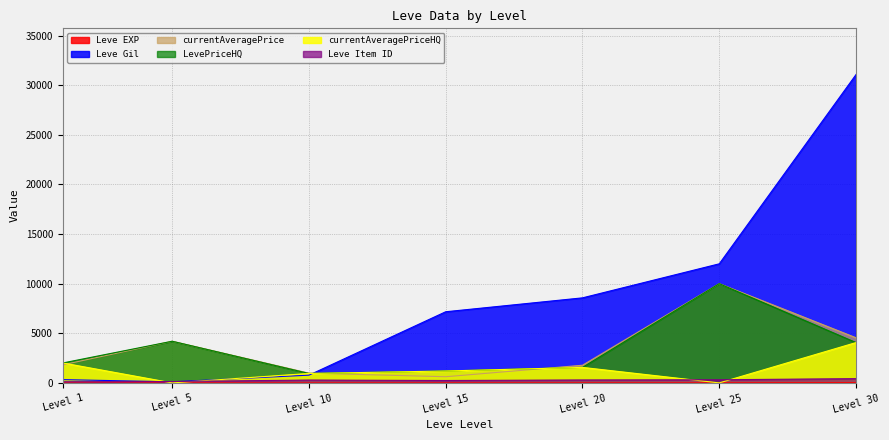

What is the value of the LevePriceHQ point at the 6th from the left?

10001